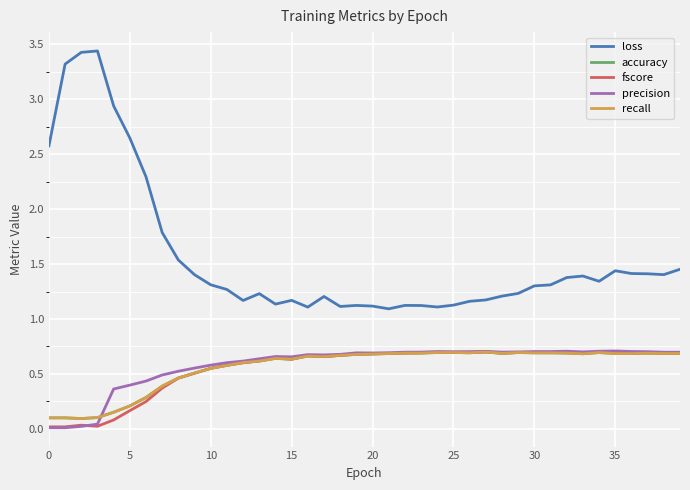

Is this an area chart (filled region under the line)?

No